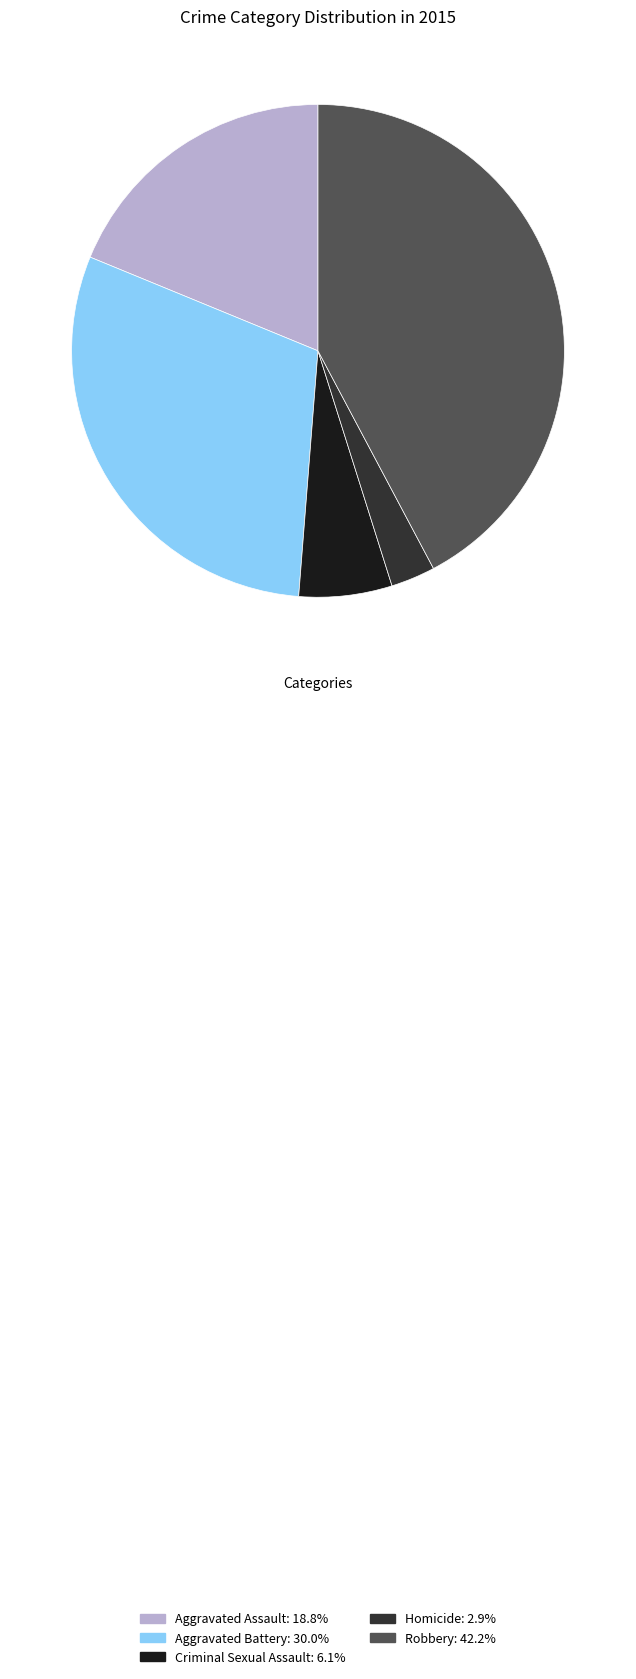

Rank the categories by value from highest to lowest.

Robbery, Aggravated Battery, Aggravated Assault, Criminal Sexual Assault, Homicide